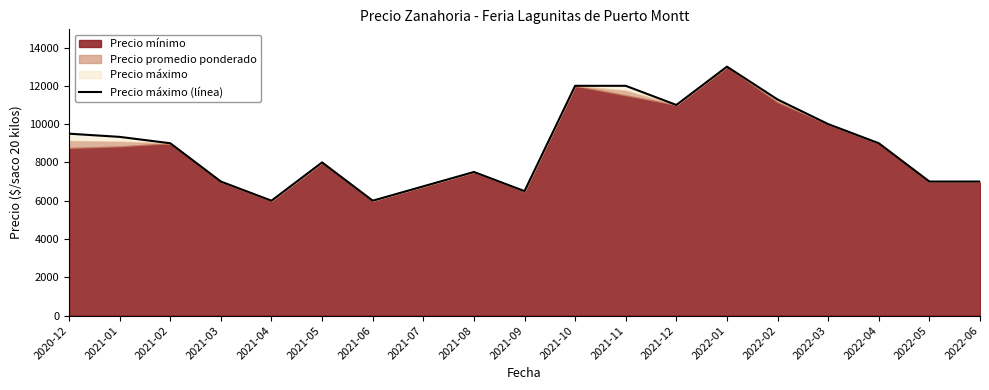

What is the change in value from 2021-07 to 2022-05?

+250.0